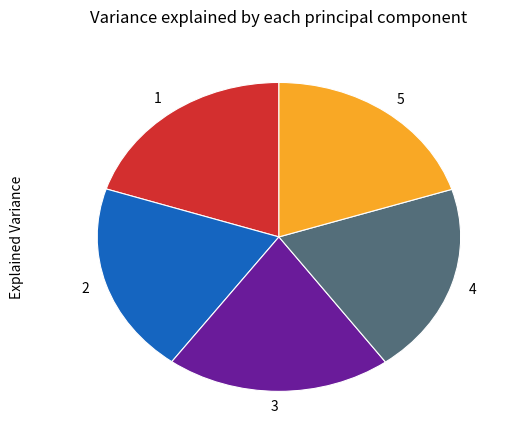

How many segments does this pie chart have?

5